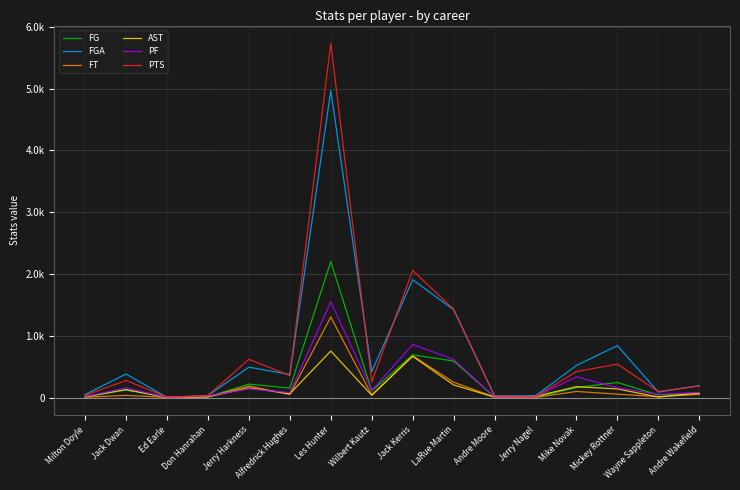

At which label is FG closest to 1100?

Jack Kerris